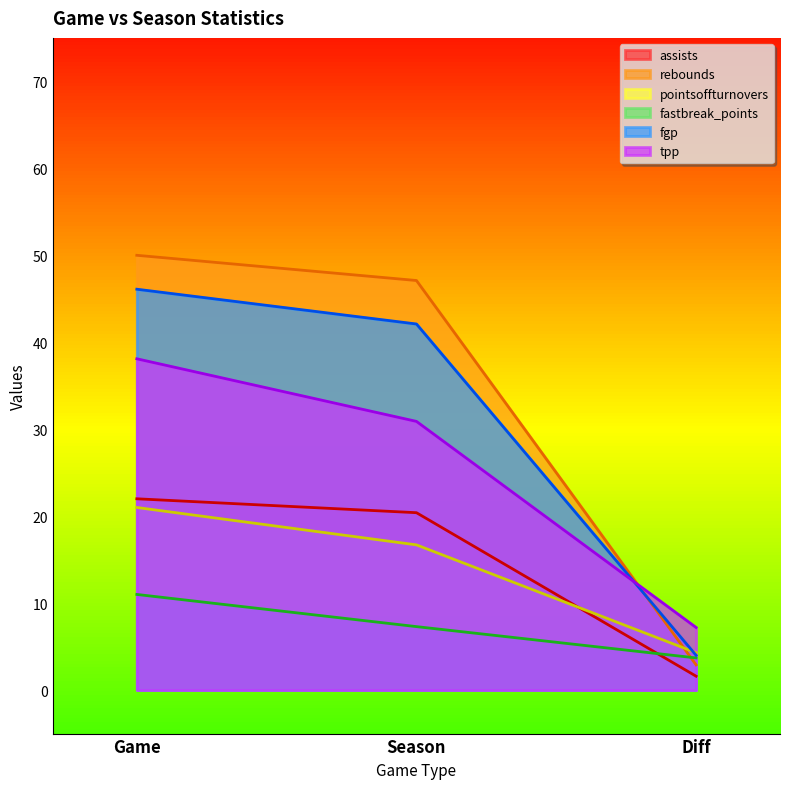

Which category has the lowest value across all series?

Diff